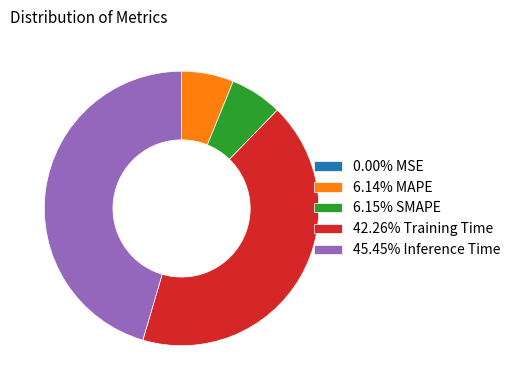

Is 6.14% MAPE the majority of the pie?

No